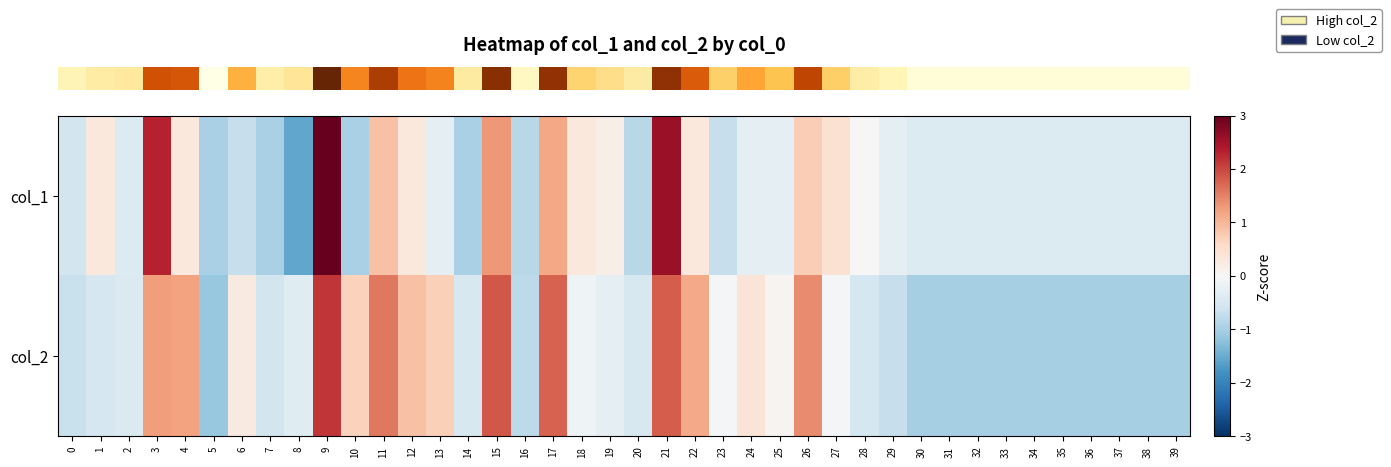

At which category does the chart reach its minimum across all series?

8